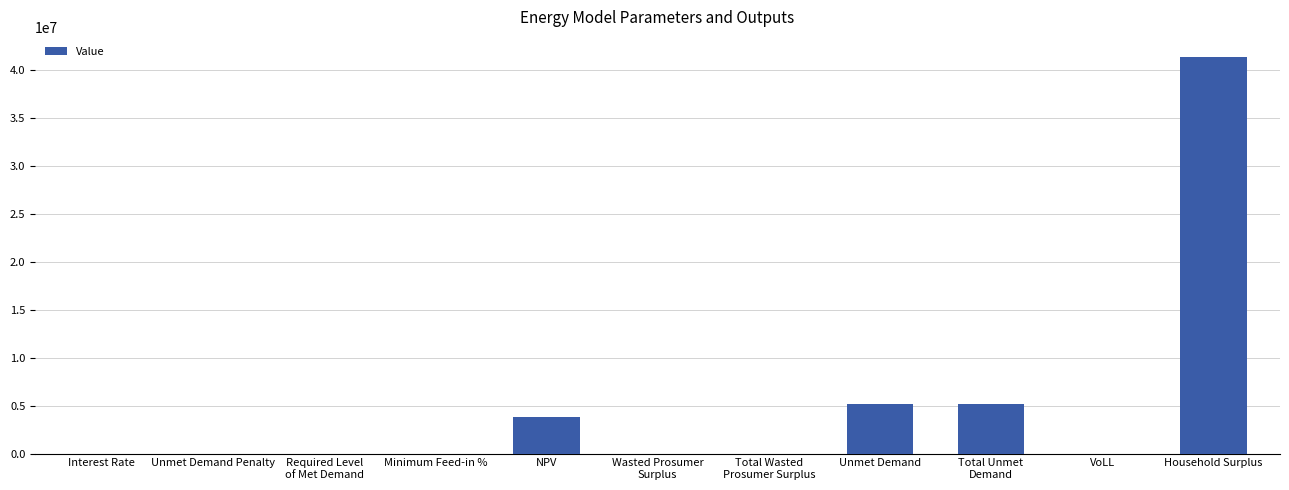

Are the bars horizontal?

No